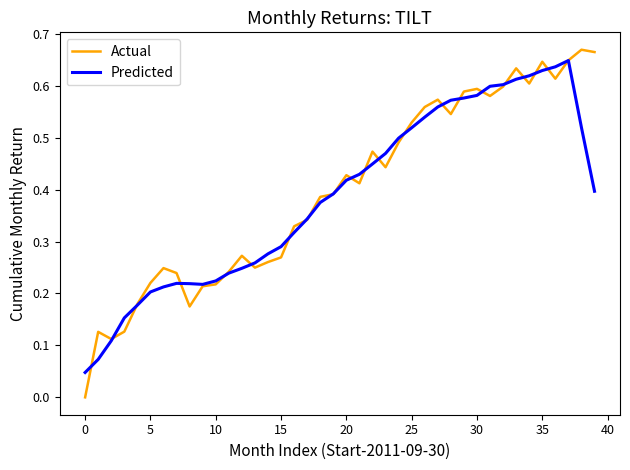

Which series has the largest range (max minus min)?

Actual